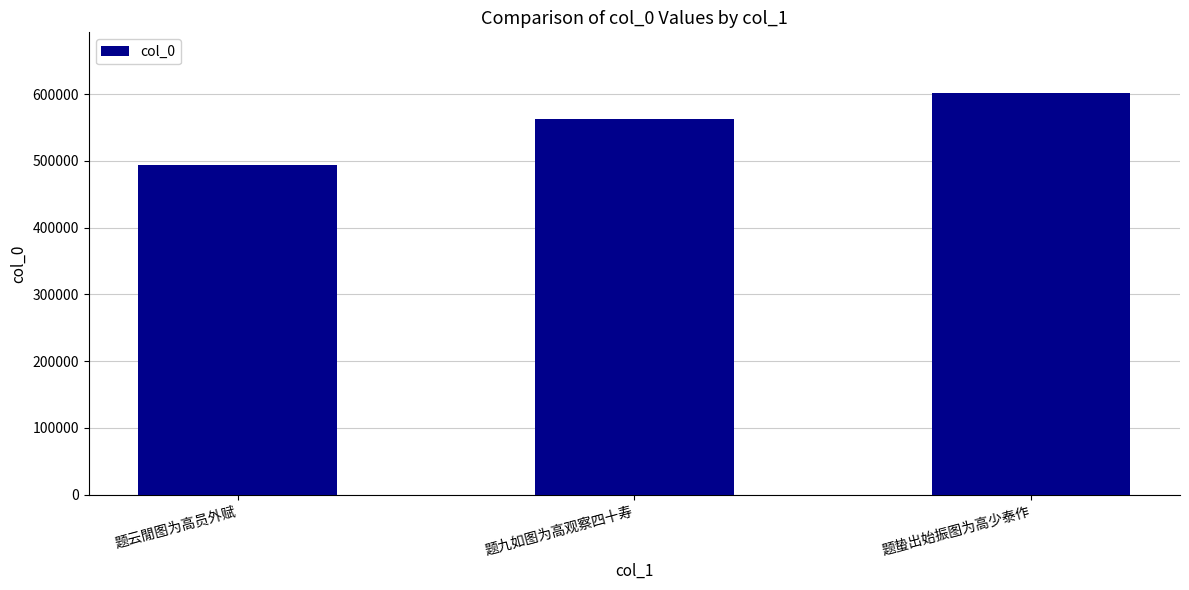

How many data points are less than 562698?

1